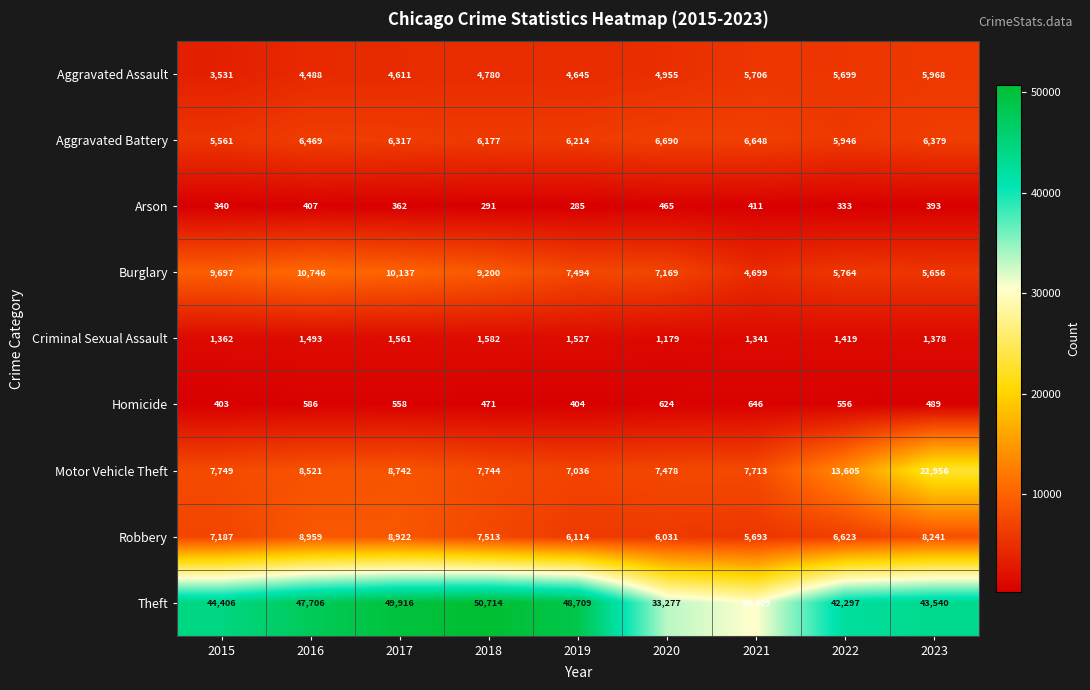

List the series in order of their peak value, lowest first.

Arson, Homicide, Criminal Sexual Assault, Aggravated Assault, Aggravated Battery, Robbery, Burglary, Motor Vehicle Theft, Theft